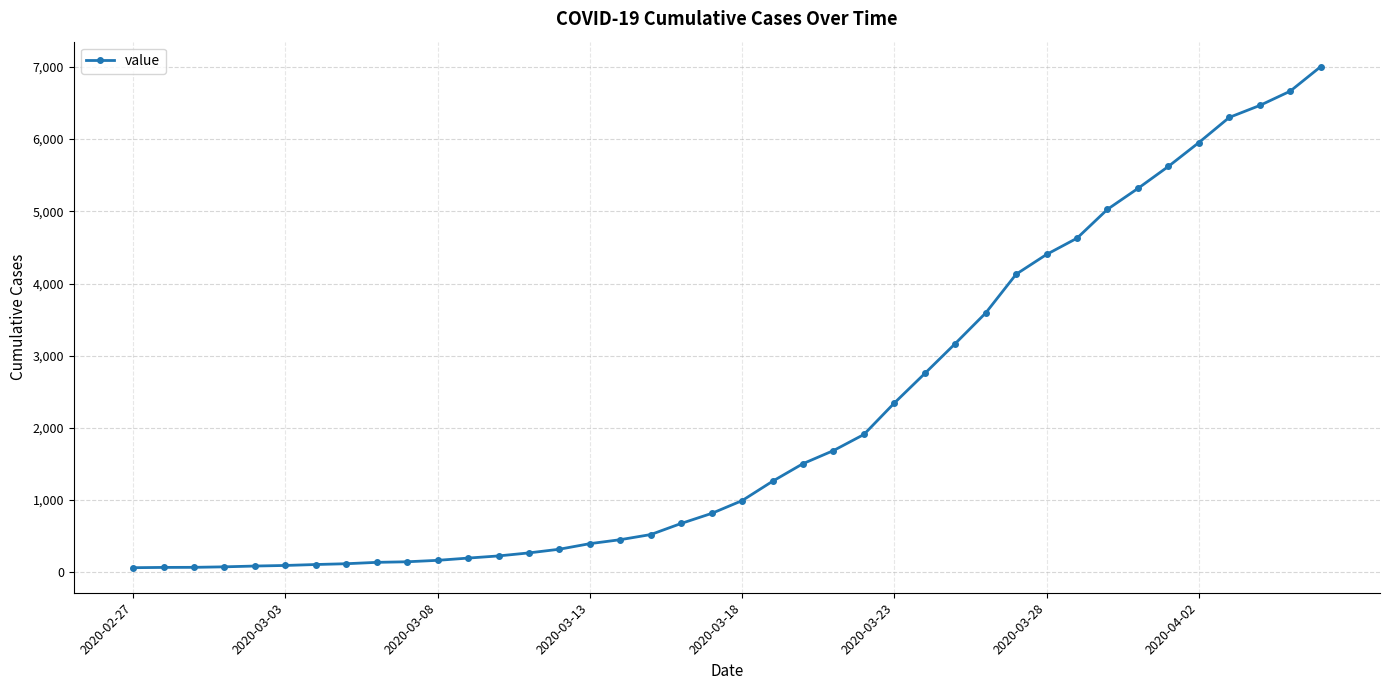

What is the greatest value displayed?

7003